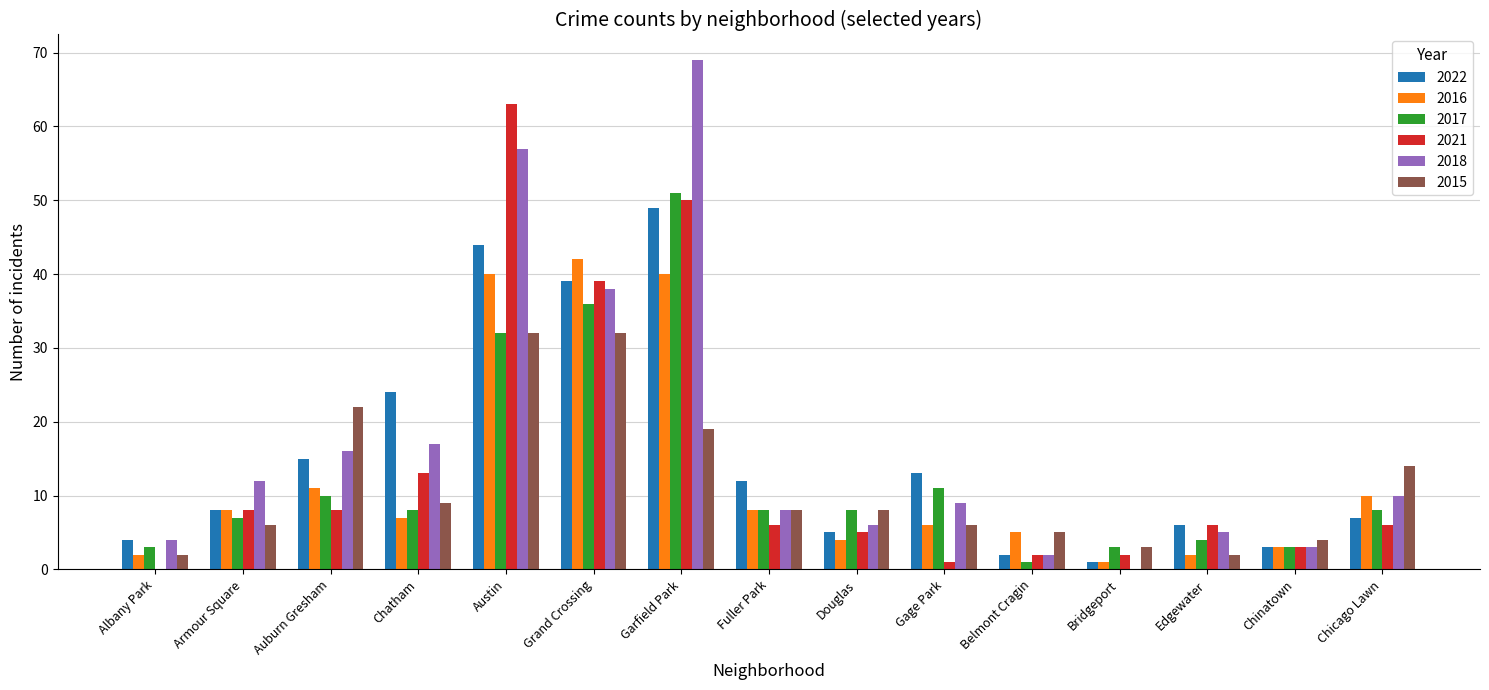

What is the average value of the 2015 series?

11